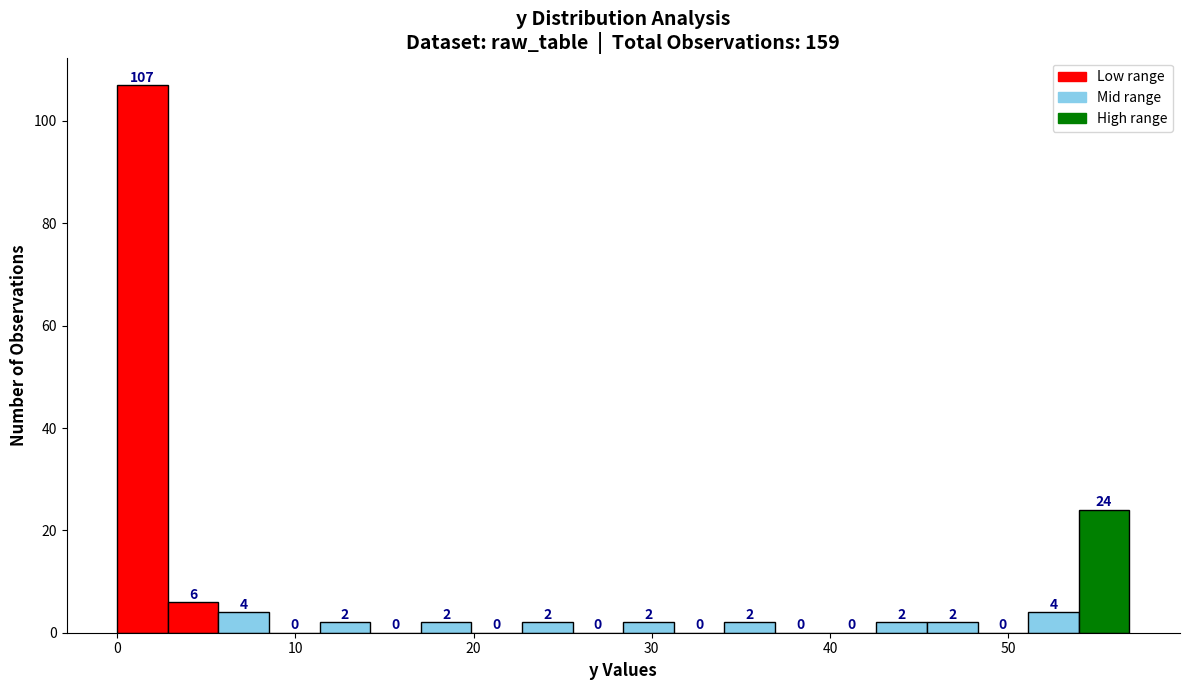

Around what value on the x-axis is the tallest bar? Give the approximate position of its centre, as read against the axis.

1